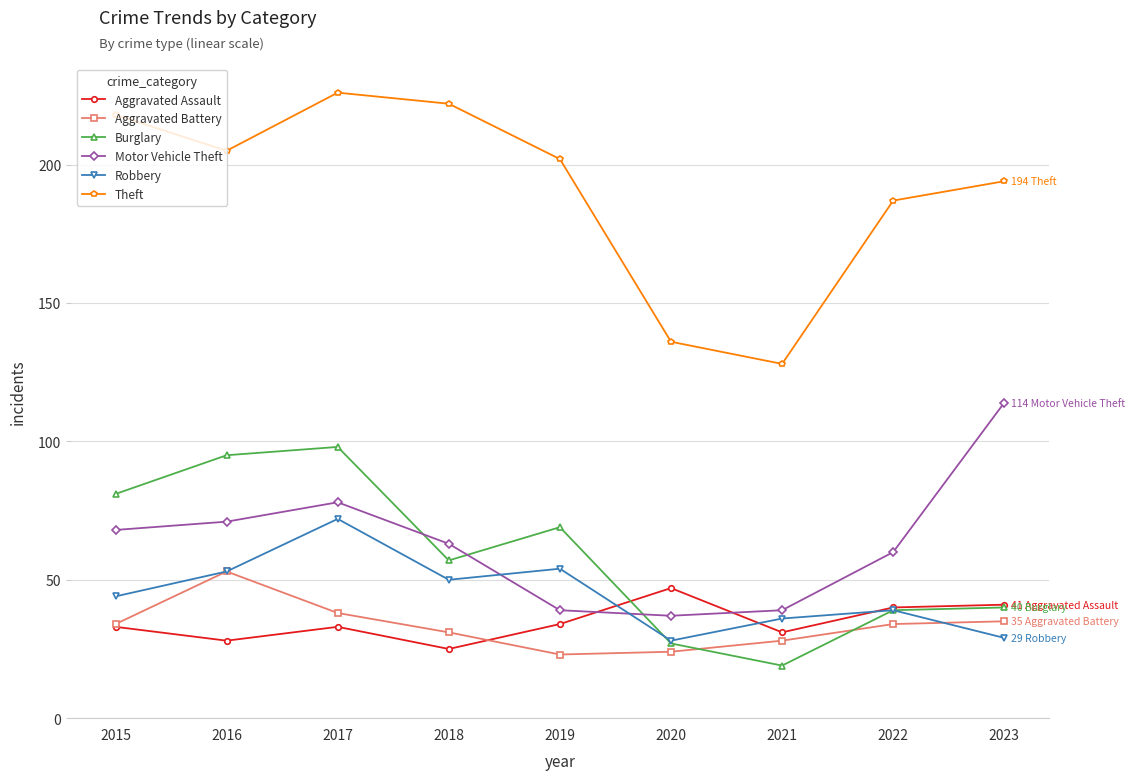

True or false: Motor Vehicle Theft has more than 0 points higher than both neighbors.

True